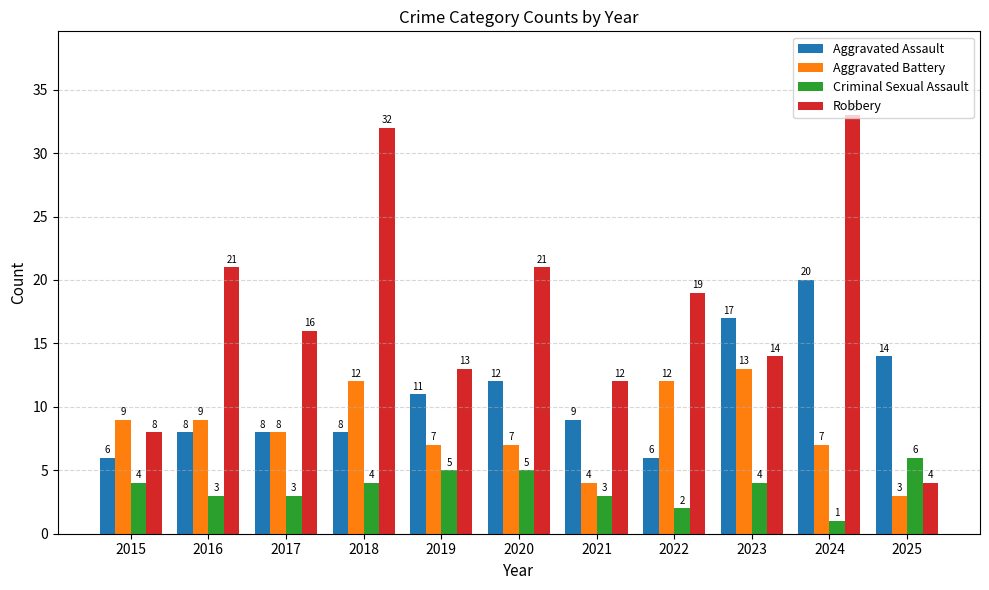

At how many categories does at least one series exceed 27?

2